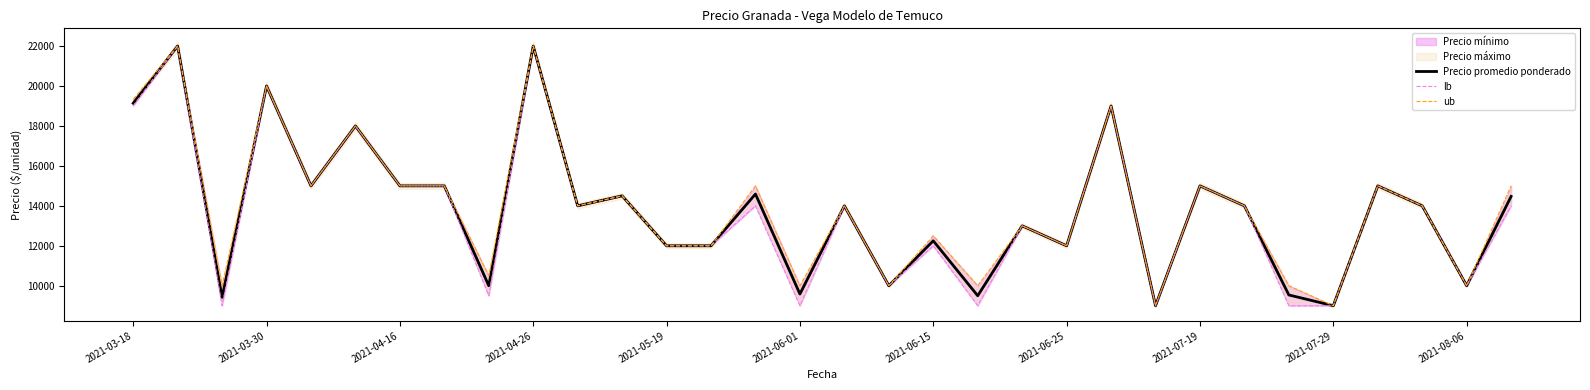

Which series has the widest spread of values?

Precio promedio ponderado